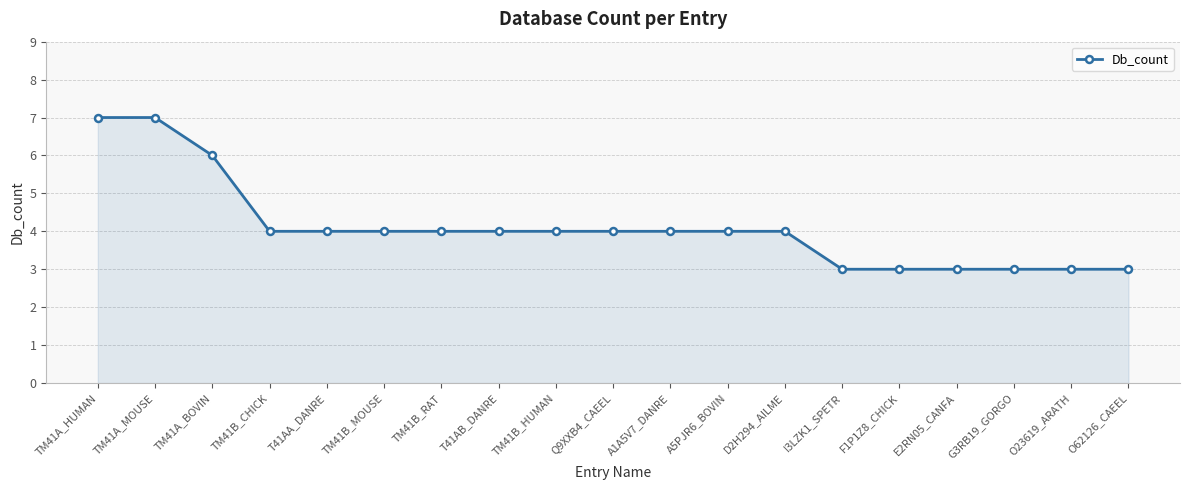

What position from the right is D2H294_AILME?

7